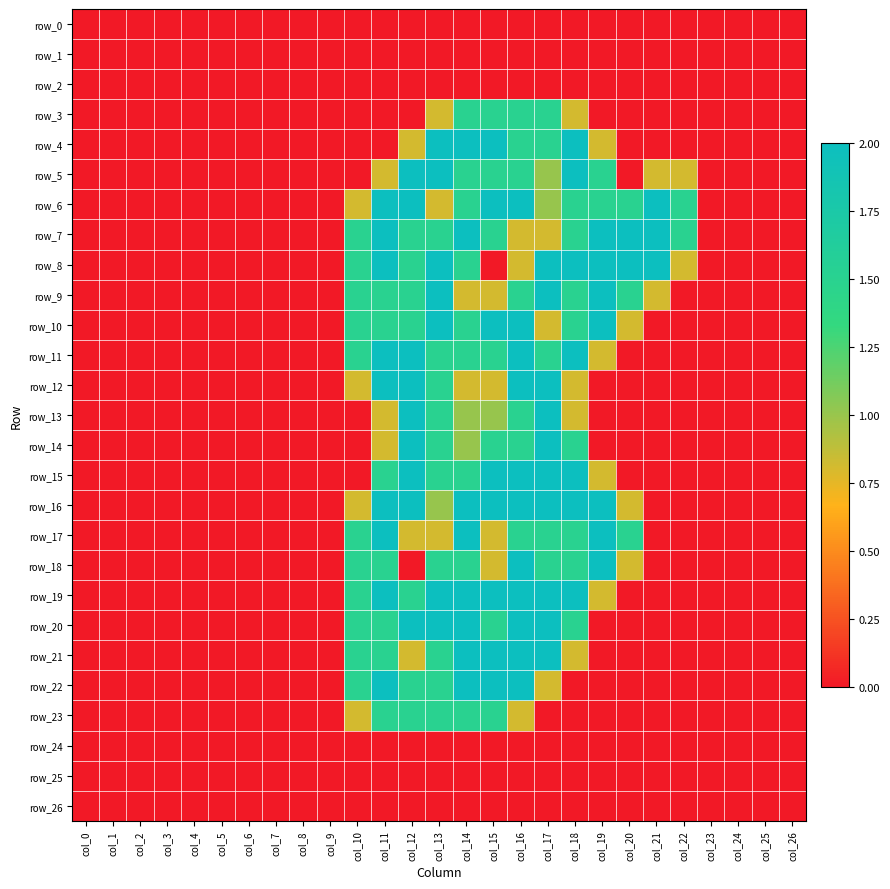

Which series has the largest range (max minus min)?

row_4